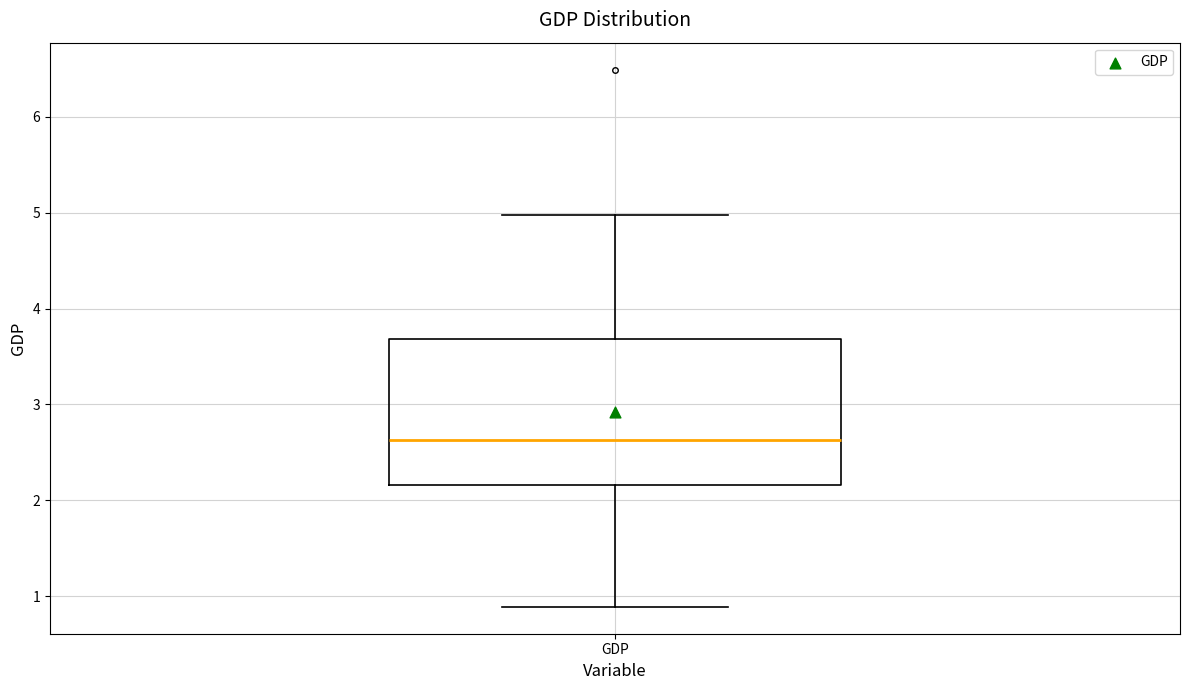

Read this box plot against the y-axis: the position of the median line, the range covered by the box, and the ends of both whiskers. The values are not printed on the chart, so give them approximately, as read against the axis.

median 2.6, box 2.2 to 3.7, whiskers 0.9 to 5.0